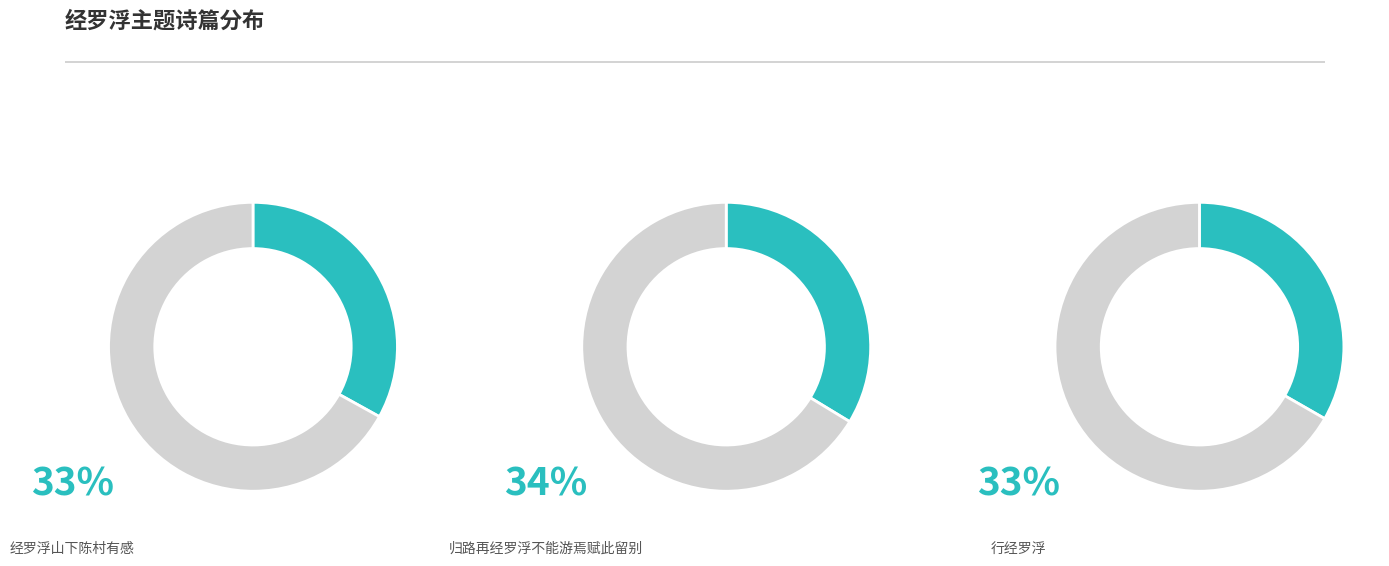

Which category has the biggest portion of the pie?

归路再经罗浮不能游焉赋此留别